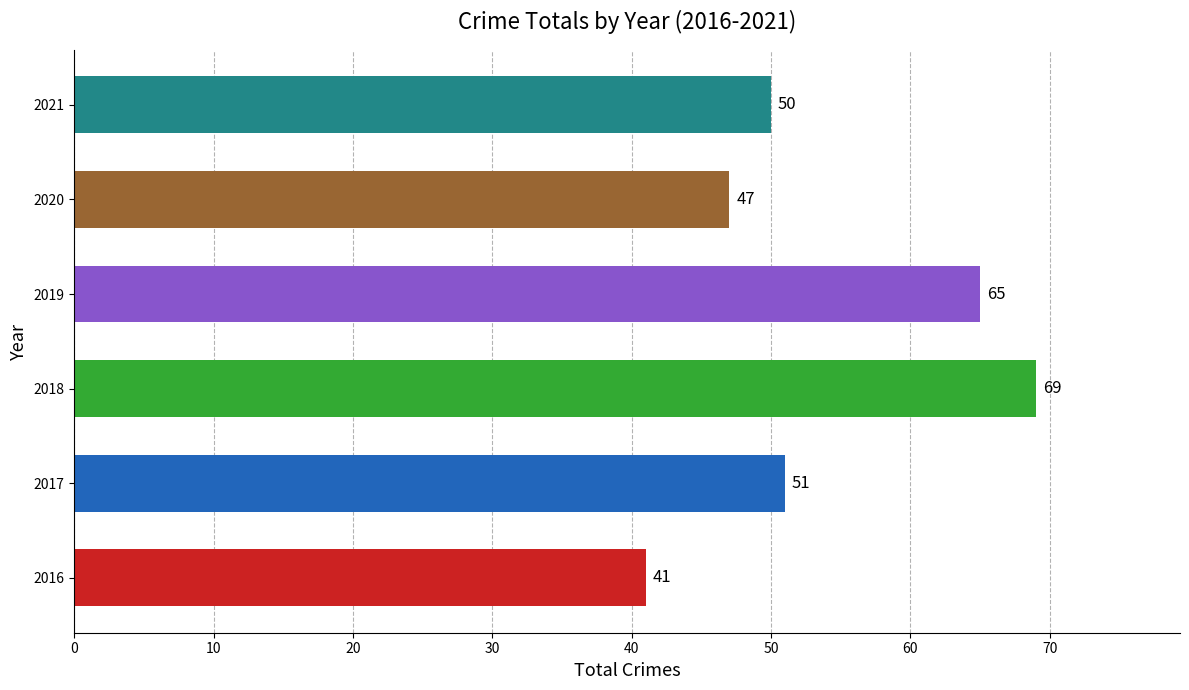

At which label is the value closest to 55?

2017